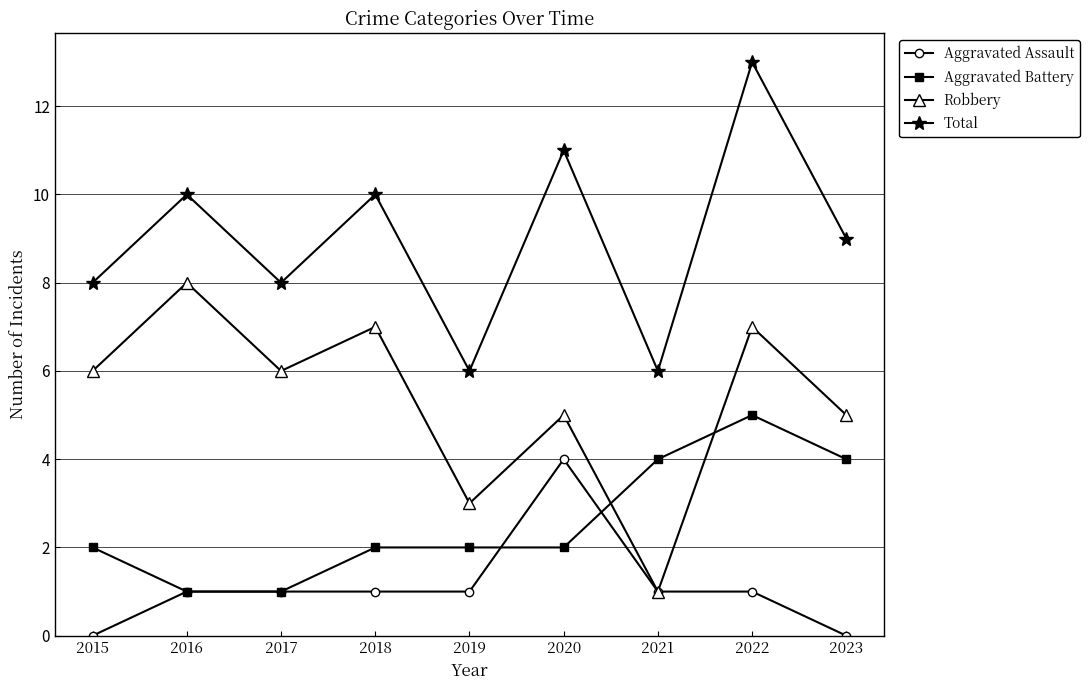

Reading right to left, list all the values displayed in this chart.

Aggravated Assault: 2023=0	2022=1	2021=1	2020=4	2019=1	2018=1	2017=1	2016=1	2015=0
Aggravated Battery: 2023=4	2022=5	2021=4	2020=2	2019=2	2018=2	2017=1	2016=1	2015=2
Robbery: 2023=5	2022=7	2021=1	2020=5	2019=3	2018=7	2017=6	2016=8	2015=6
Total: 2023=9	2022=13	2021=6	2020=11	2019=6	2018=10	2017=8	2016=10	2015=8